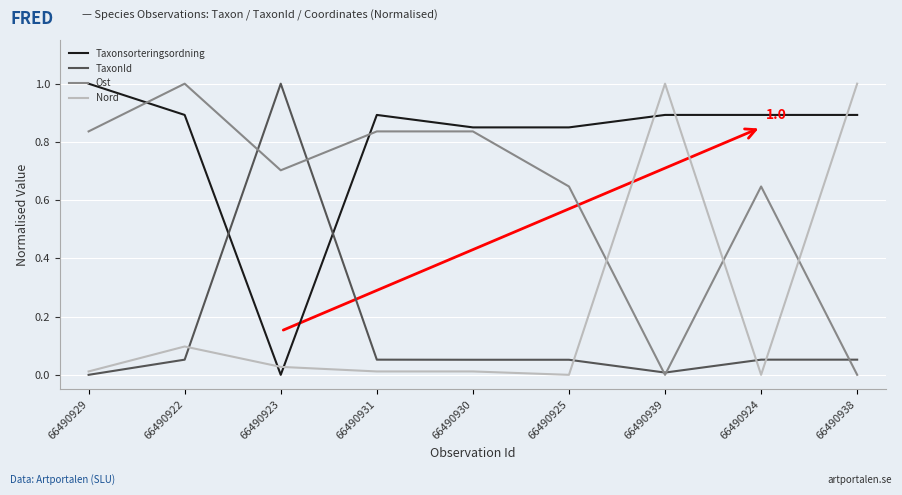

At how many categories does at least one series exceed 0?

9